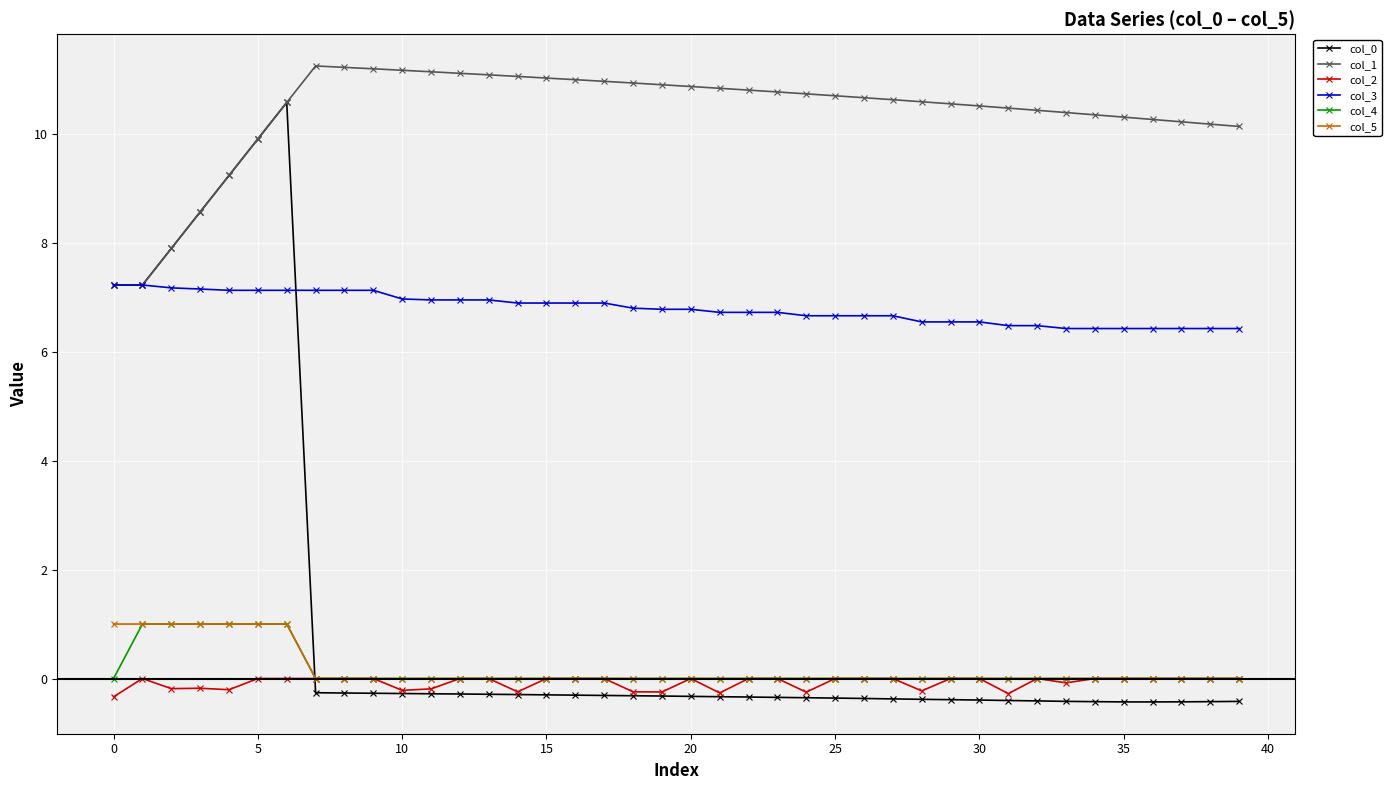

What is the lowest value of the col_0 series?

-0.4